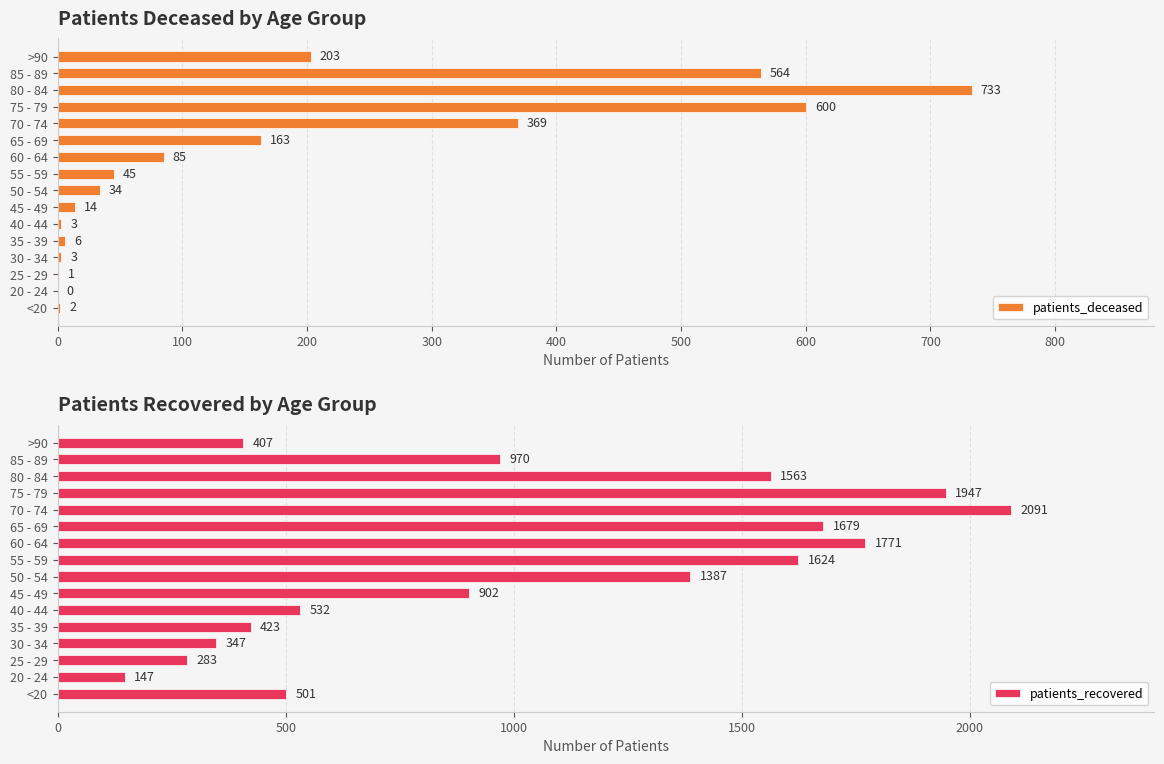

What is the sum of the patients_deceased values at 50 - 54 and 25 - 29?

35